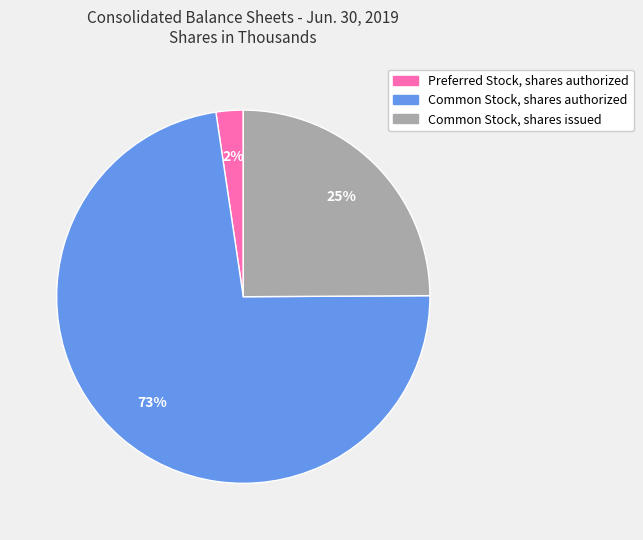

Is it true that Common Stock, shares authorized is 87% of the pie?

False